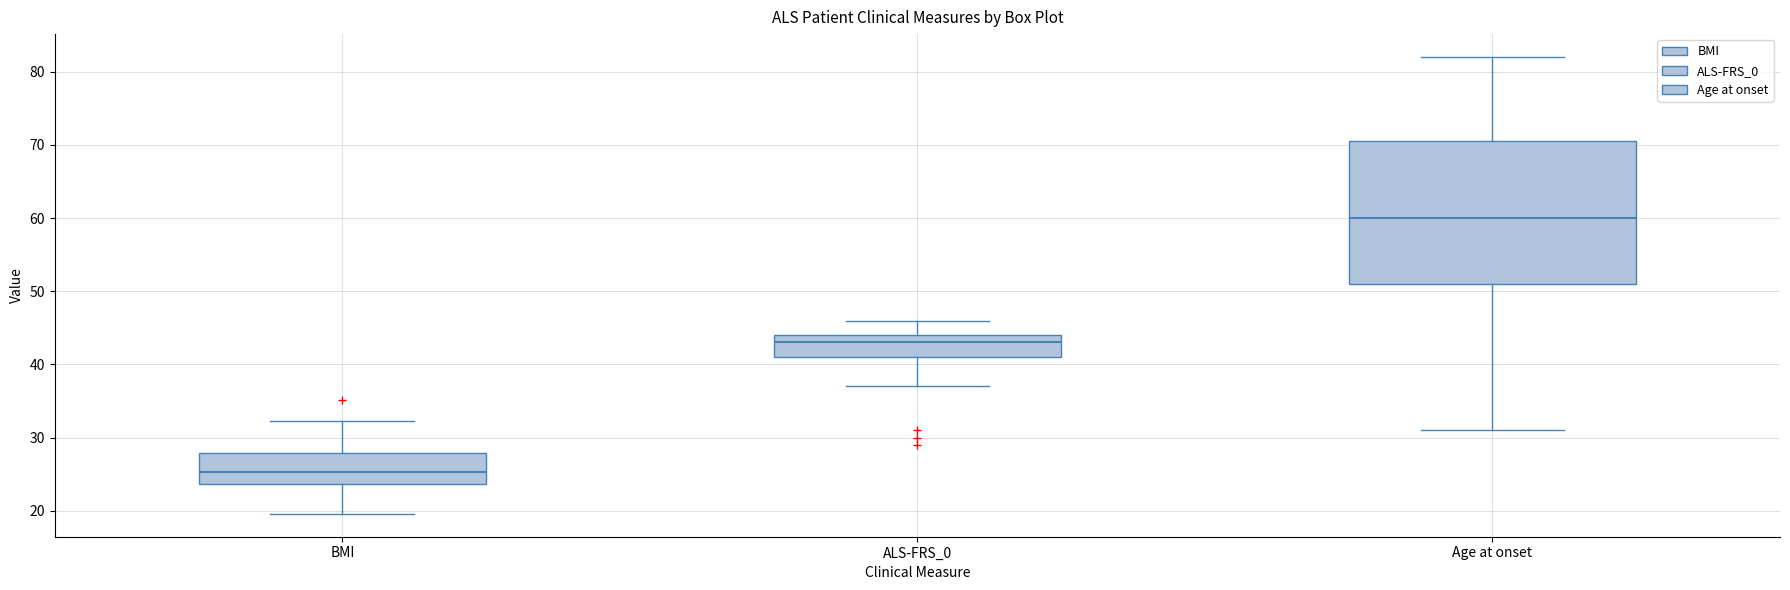

Reading left to right, read every box against the y-axis: the position of its median line, the range the box covers, and the ends of its whiskers. The values are not printed on the chart, so give them approximately, as read against the axis.

BMI: median 25, box 24 to 28, whiskers 20 to 32
ALS-FRS_0: median 43, box 41 to 44, whiskers 37 to 46
Age at onset: median 60, box 51 to 71, whiskers 31 to 82